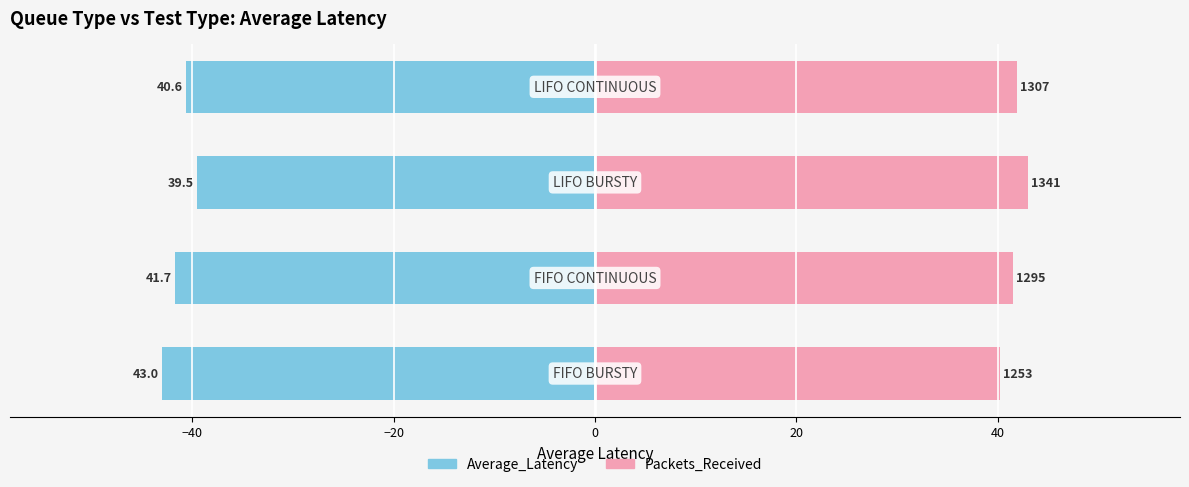

Which series changed the most between −40 and −20?

Average_Latency